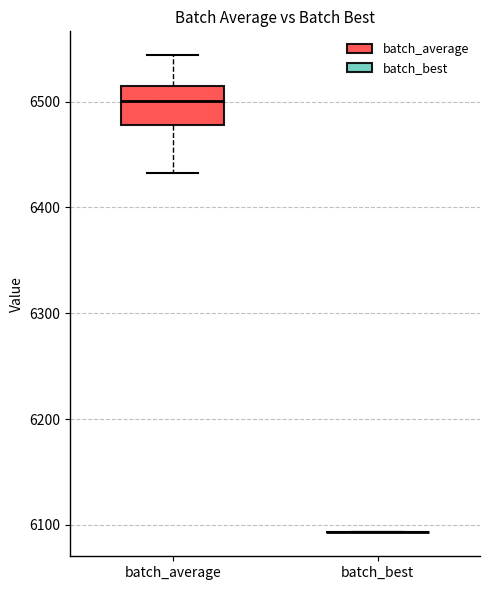

Where does the lower whisker of the box for batch_average end on the y-axis? The values are not printed on the chart, so give them approximately, as read against the axis.

6430